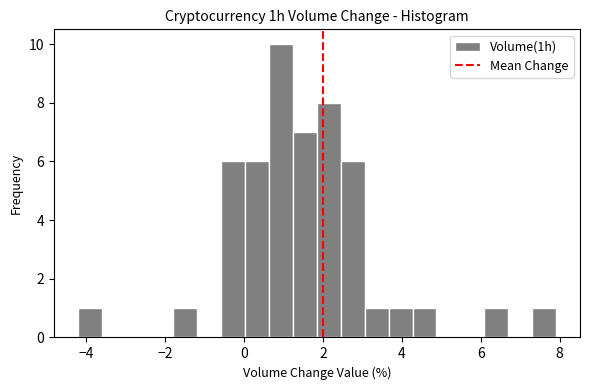

Around what value on the x-axis is the tallest bar? Give the approximate position of its centre, as read against the axis.

1.0